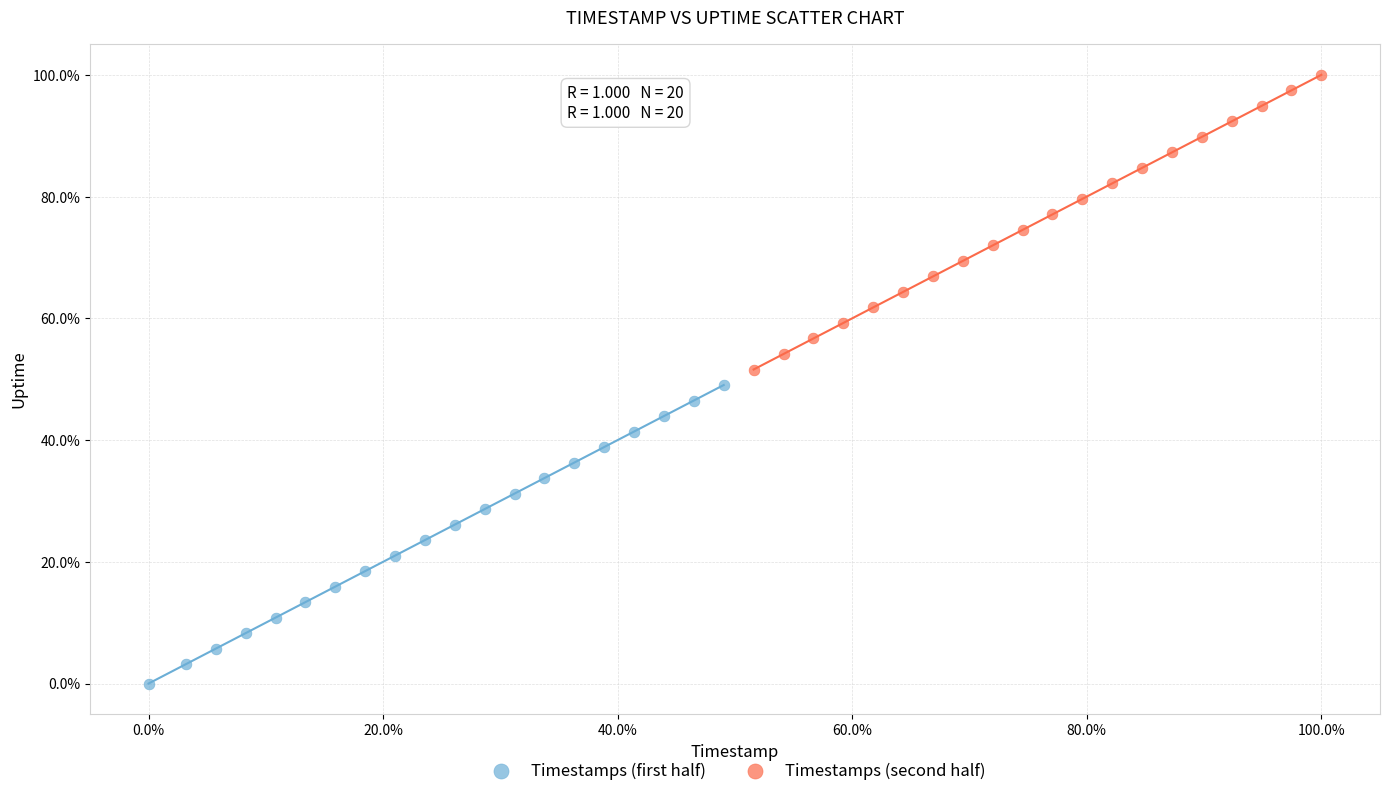

Which series contains the highest Y value?

Timestamps (second half)